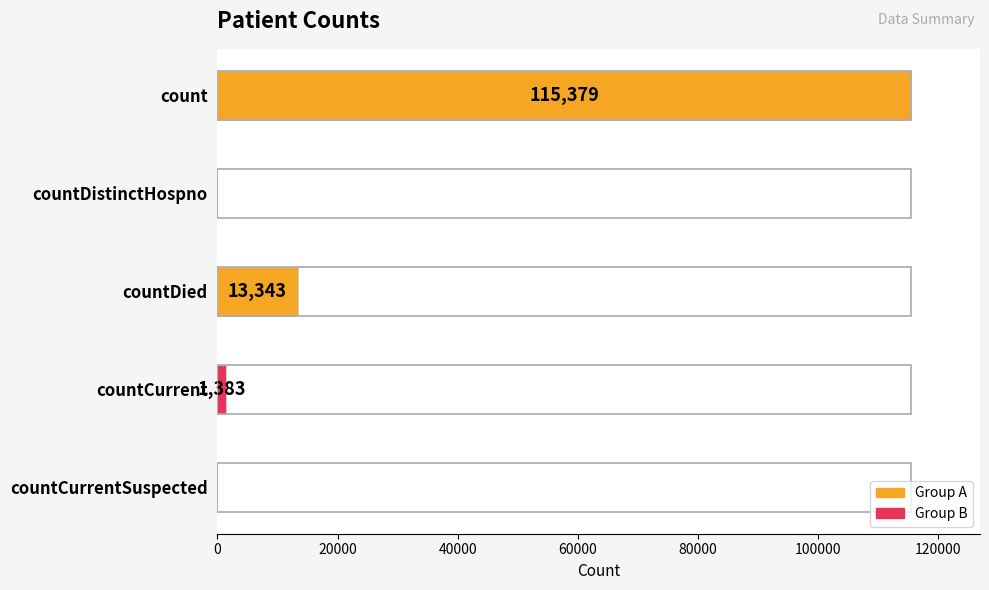

True or false: the data shows -73401 at countDistinctHospno.

False